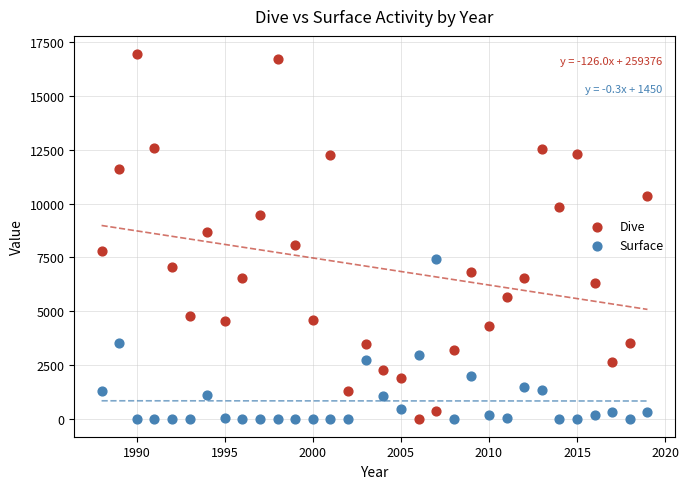

Which series has the widest spread of Y values?

Dive